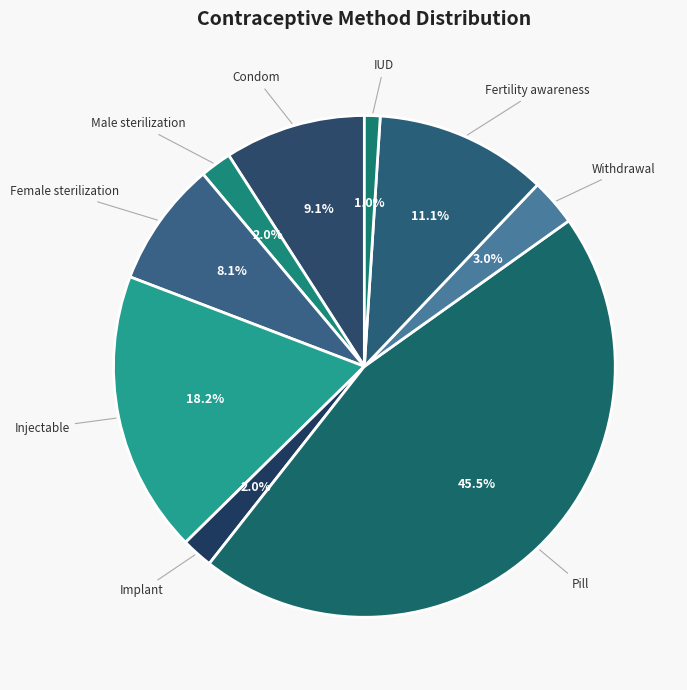

Which category has the smallest portion of the pie?

IUD